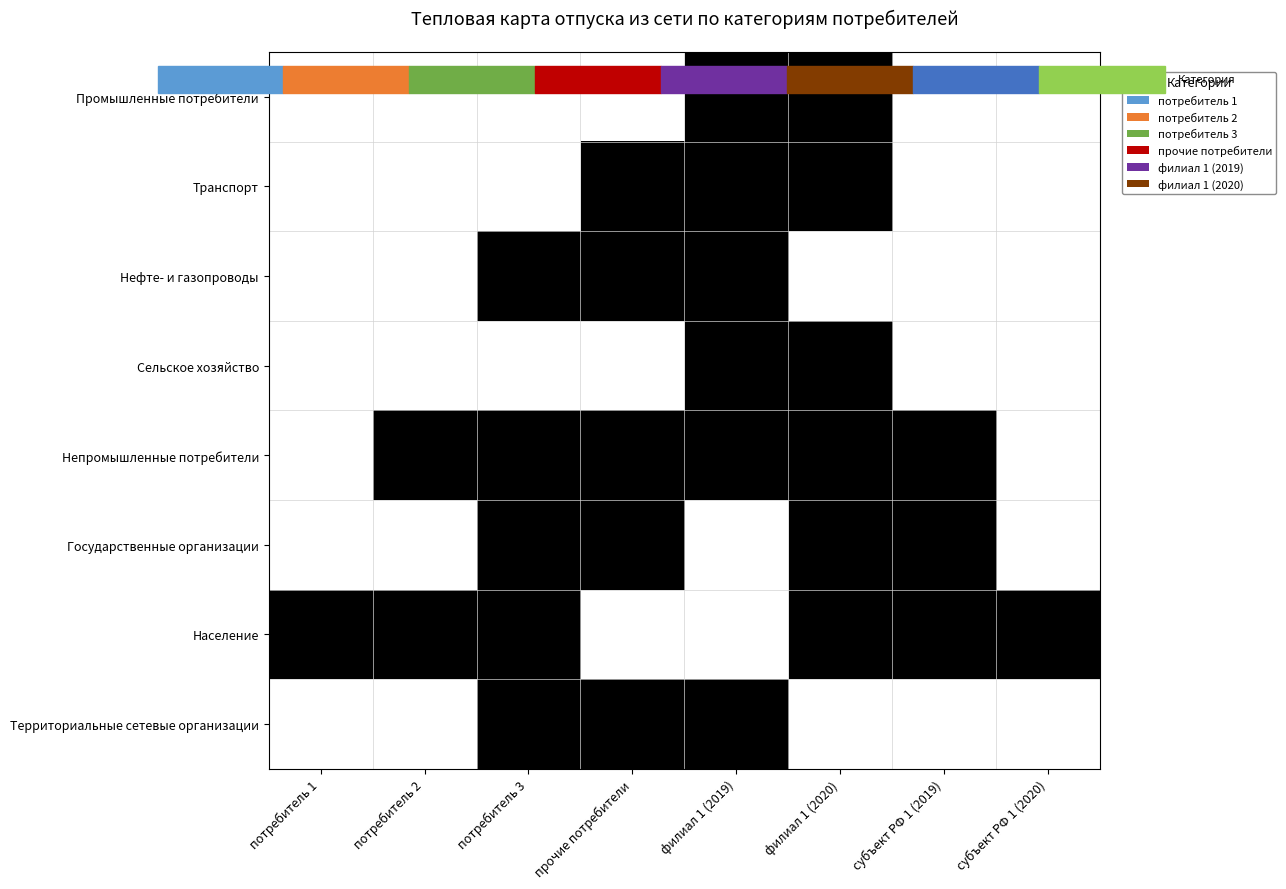

Count the number of data series in this chart.

8